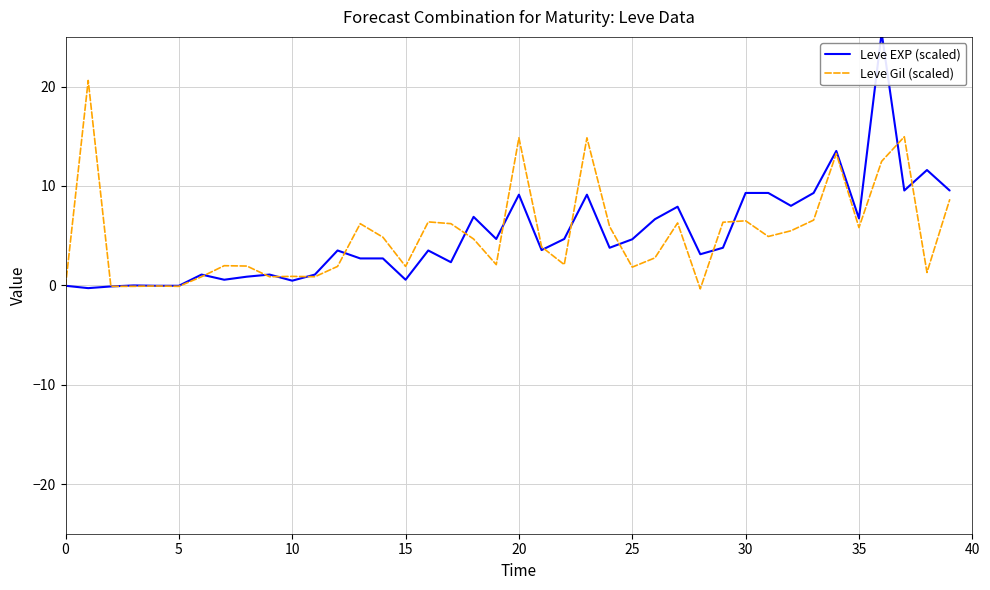

List the series in order of their peak value, highest first.

Leve EXP (scaled), Leve Gil (scaled)